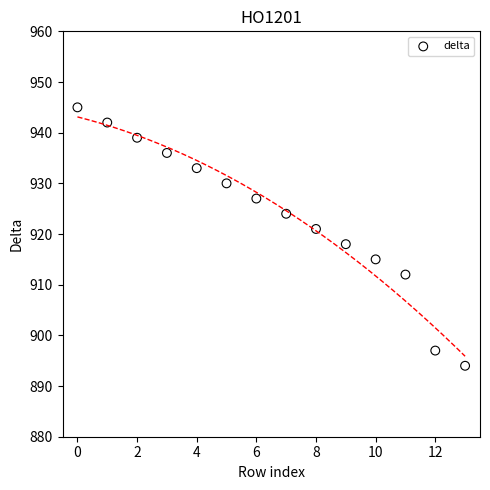

What Y value in the scatter plot is closest to 919?

918